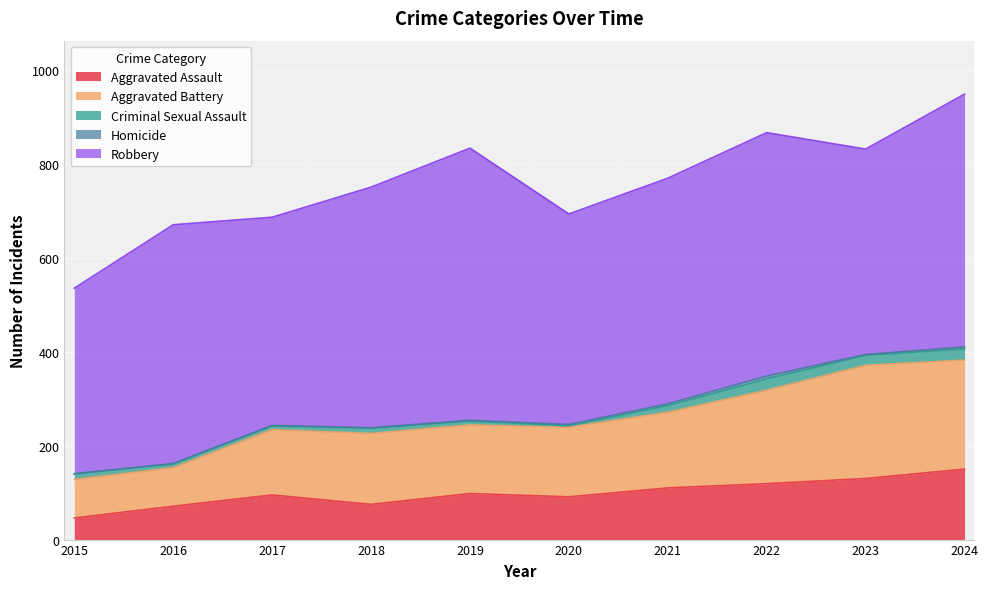

Between 2015 and 2019, which series saw the biggest shift?

Robbery